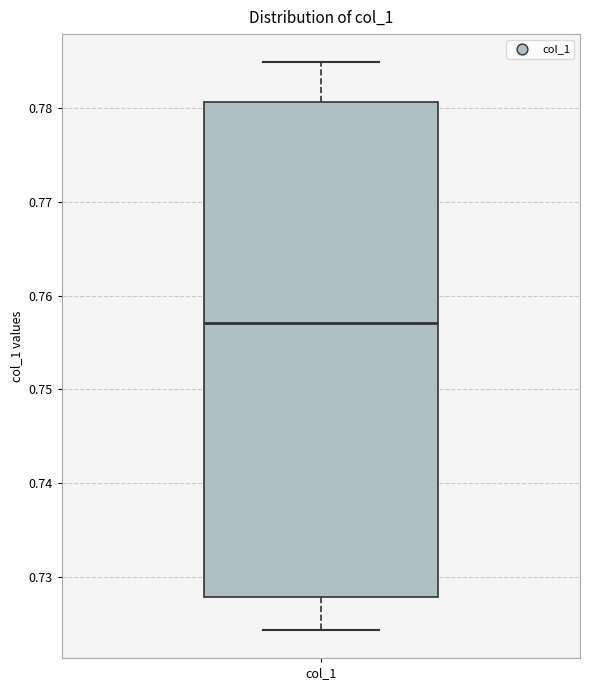

Read this box plot against the y-axis: the position of the median line, the range covered by the box, and the ends of both whiskers. The values are not printed on the chart, so give them approximately, as read against the axis.

median 0.757, box 0.728 to 0.781, whiskers 0.724 to 0.785